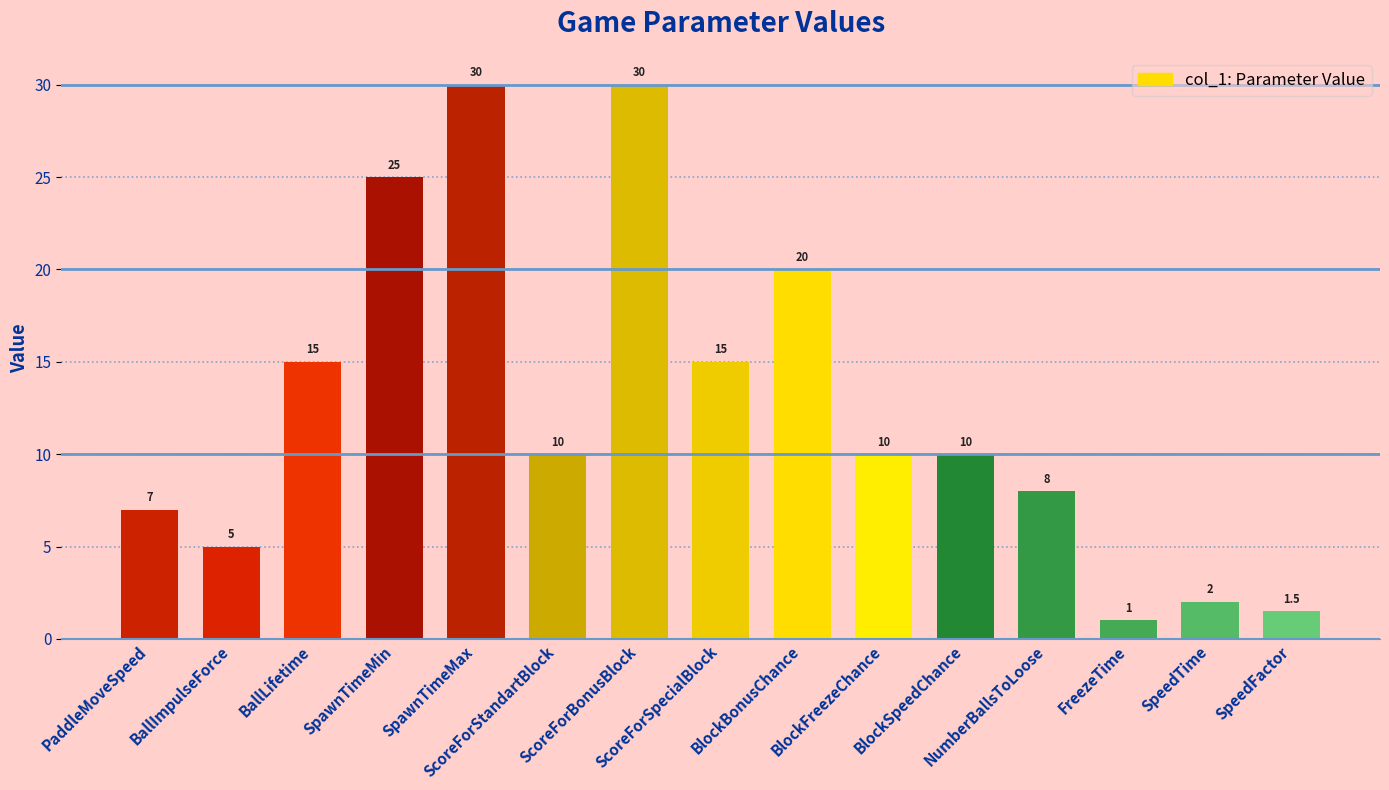

Reading right to left, what are all the values shown in this chart?

SpeedFactor=1.5	SpeedTime=2.0	FreezeTime=1.0	NumberBallsToLoose=8.0	BlockSpeedChance=10.0	BlockFreezeChance=10.0	BlockBonusChance=20.0	ScoreForSpecialBlock=15.0	ScoreForBonusBlock=30.0	ScoreForStandartBlock=10.0	SpawnTimeMax=30.0	SpawnTimeMin=25.0	BallLifetime=15.0	BallImpulseForce=5.0	PaddleMoveSpeed=7.0